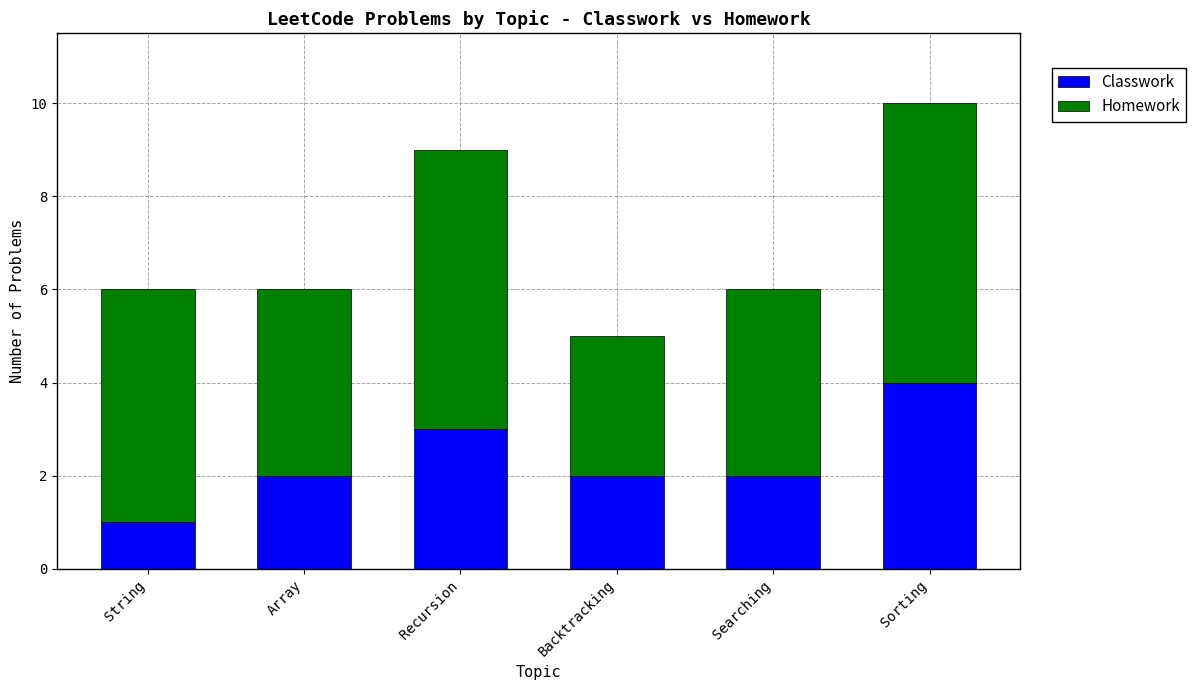

Count the number of data series in this chart.

2